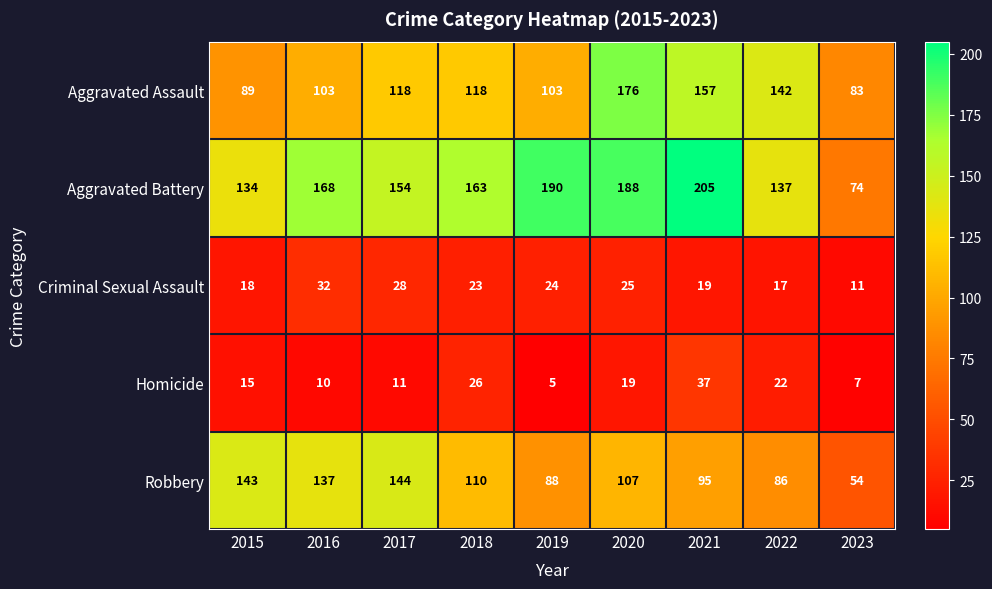

What is the minimum value shown in the chart?

5